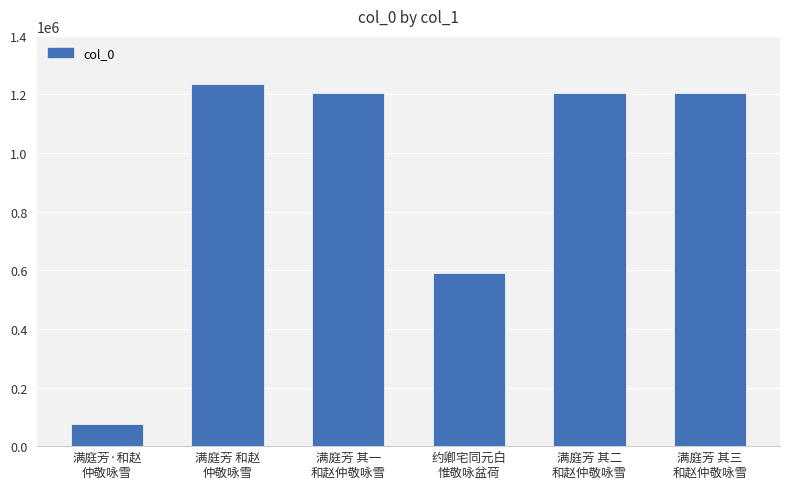

What is the change in value from 满庭芳·和赵
仲敬咏雪 to 满庭芳 和赵
仲敬咏雪?

+1161531